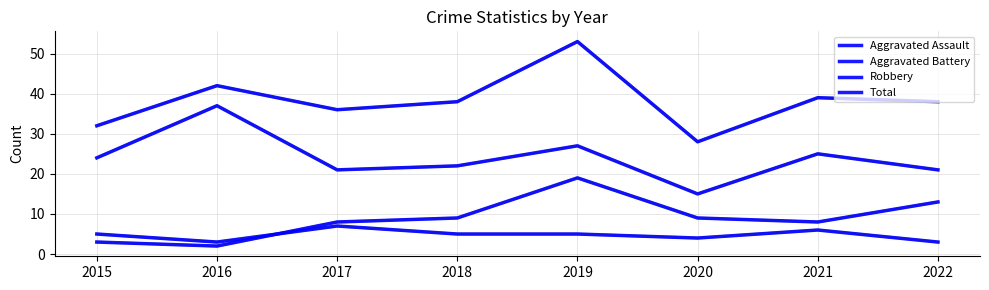

The value of Aggravated Assault at 2015 is 5. True or false?

True